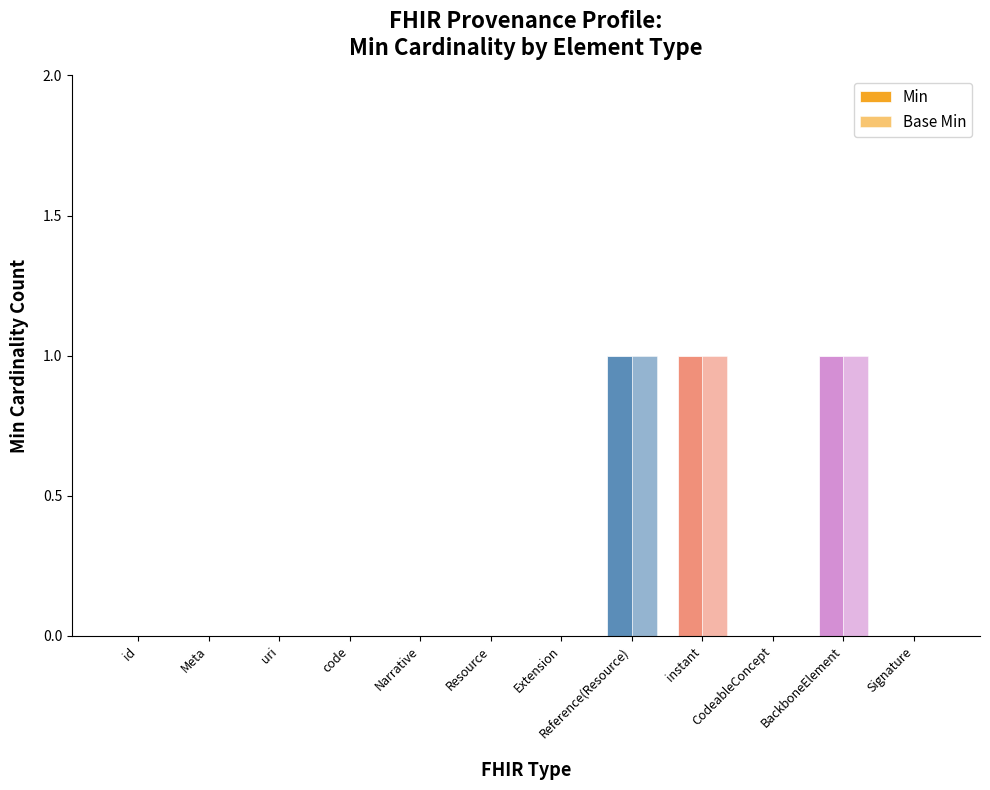

Count the number of data series in this chart.

2